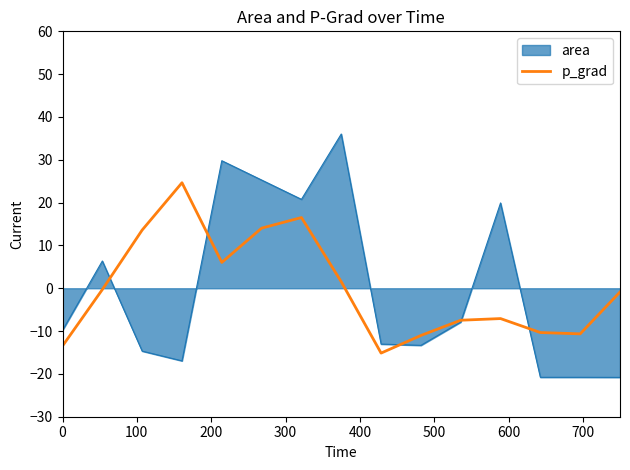

What is the minimum value shown in the chart?

-20.8